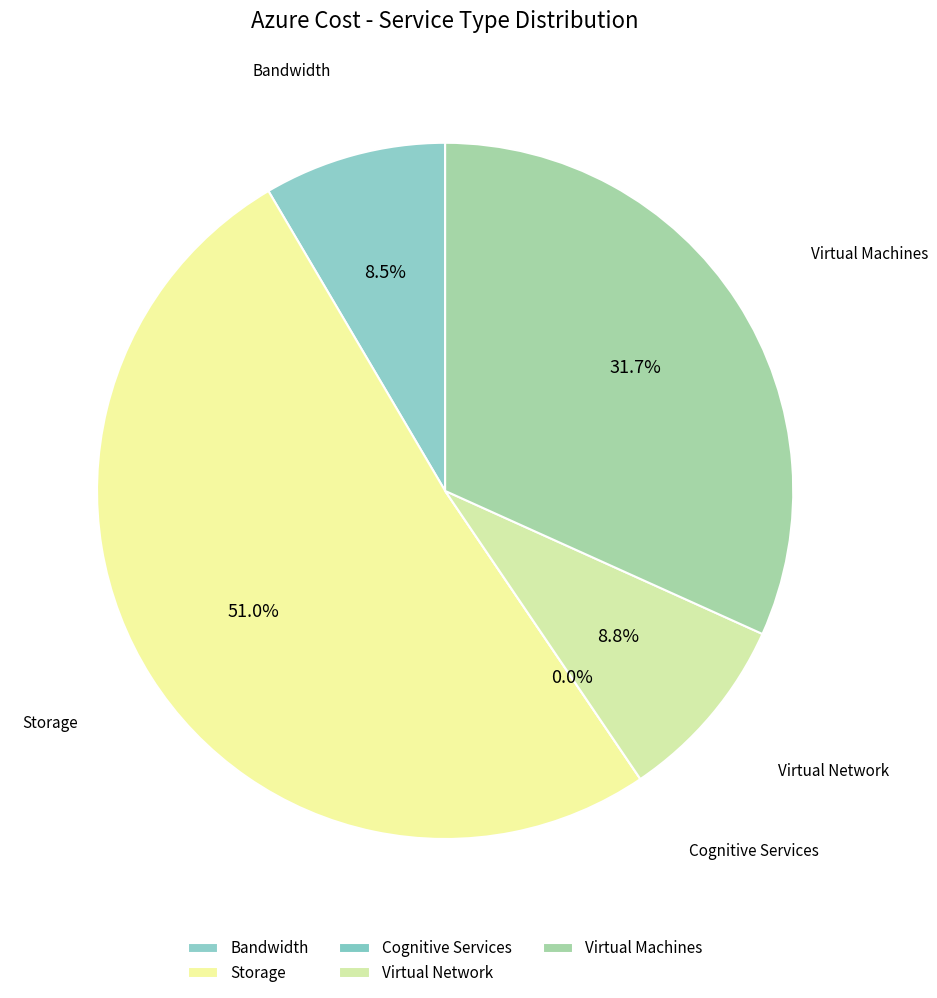

Between Virtual Machines and Storage, which is larger?

Storage